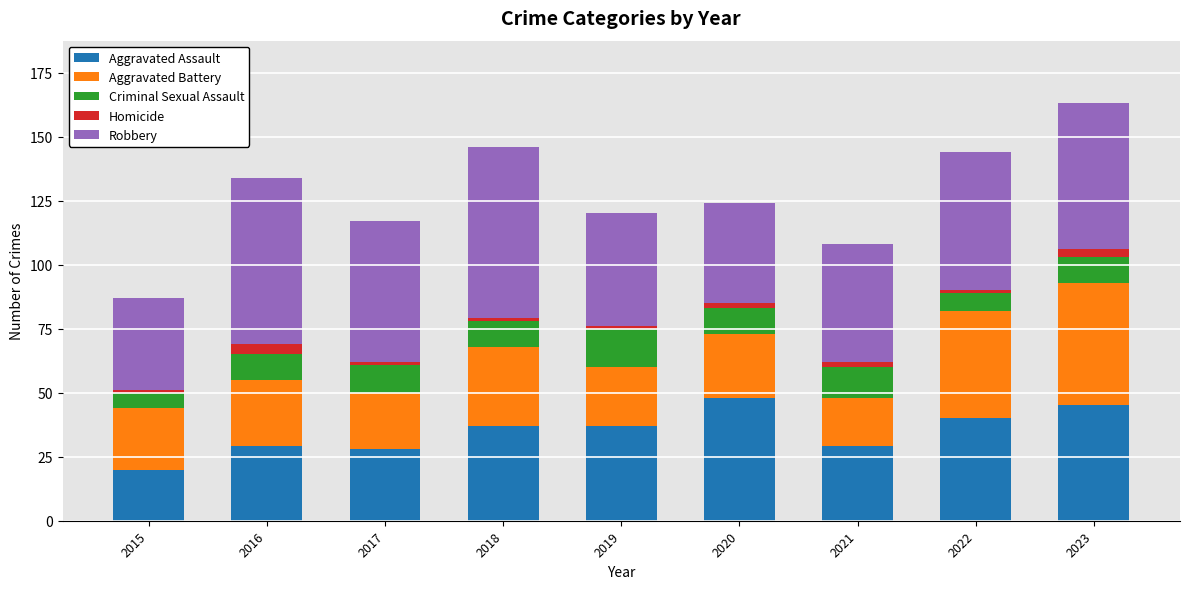

True or false: Aggravated Assault has a value of 44 at 2021.

False